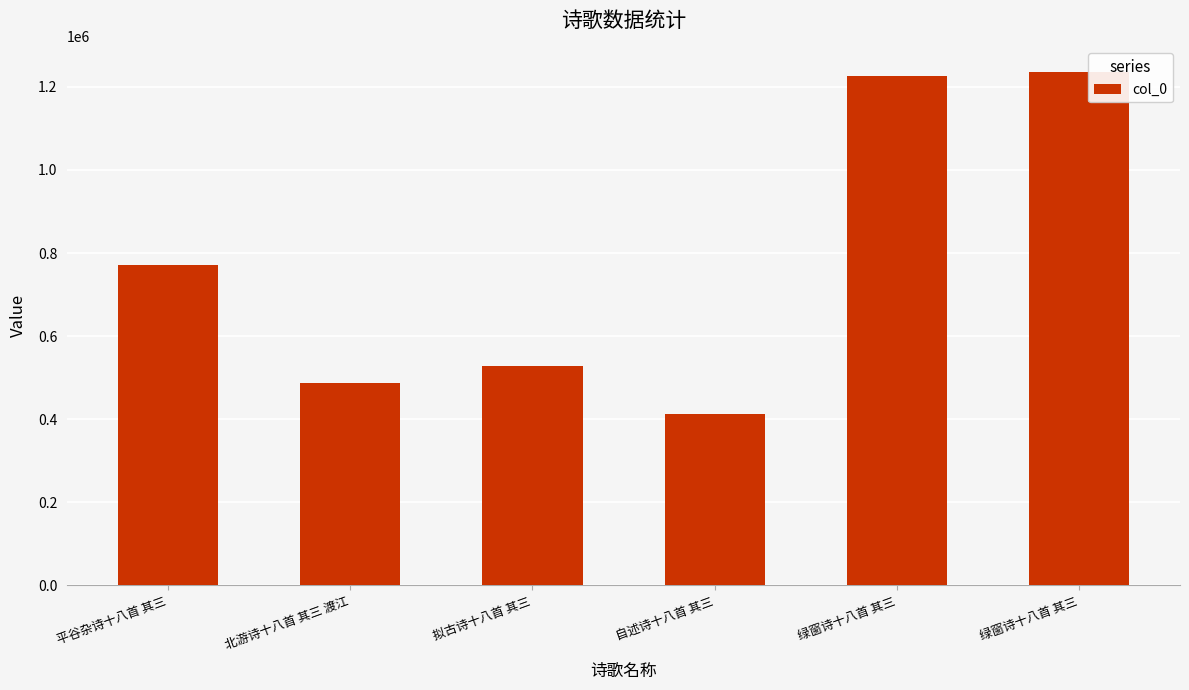

What is the greatest value displayed?

1235534